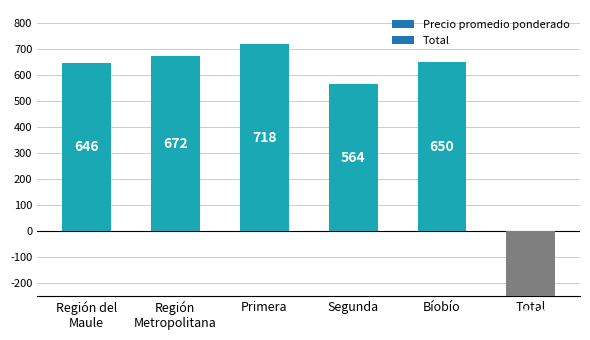

Does the chart contain stacked bars?

No